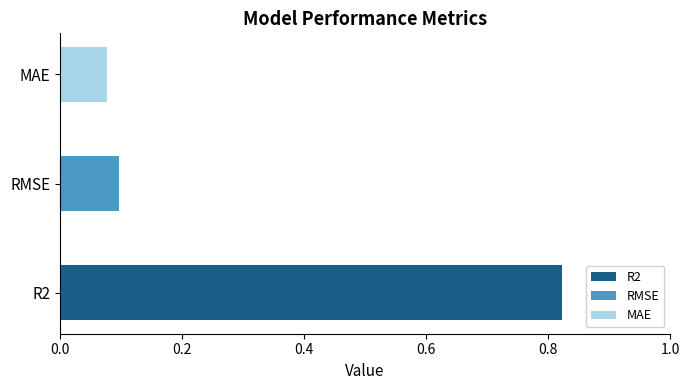

What is the minimum value shown in the chart?

0.1